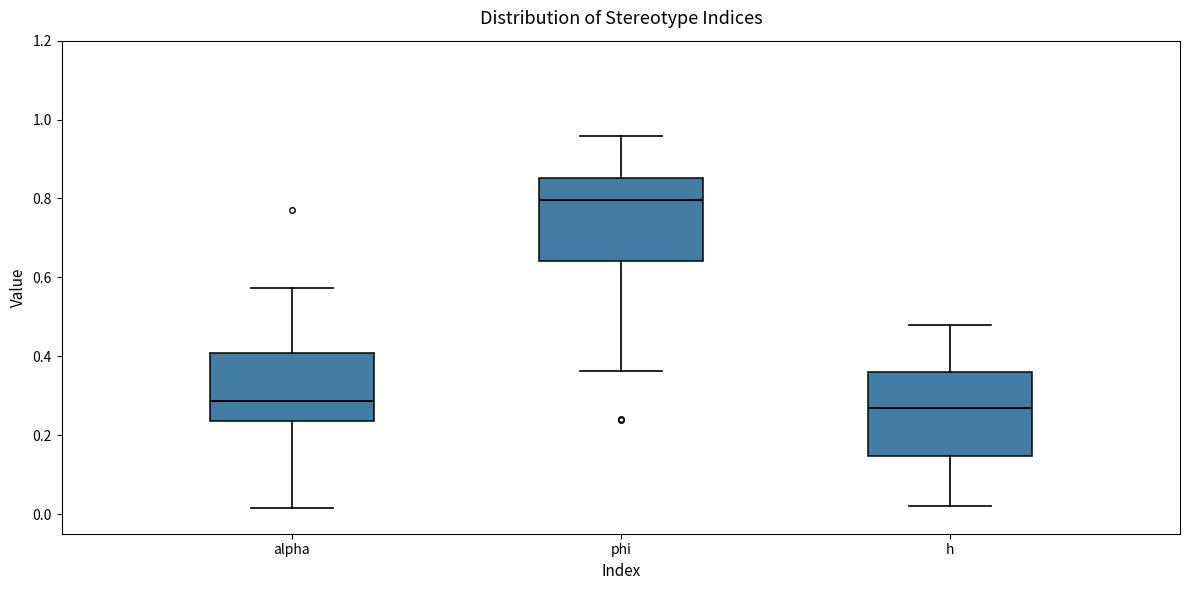

Where is the lower edge of the box for h on the y-axis? The values are not printed on the chart, so give them approximately, as read against the axis.

0.14